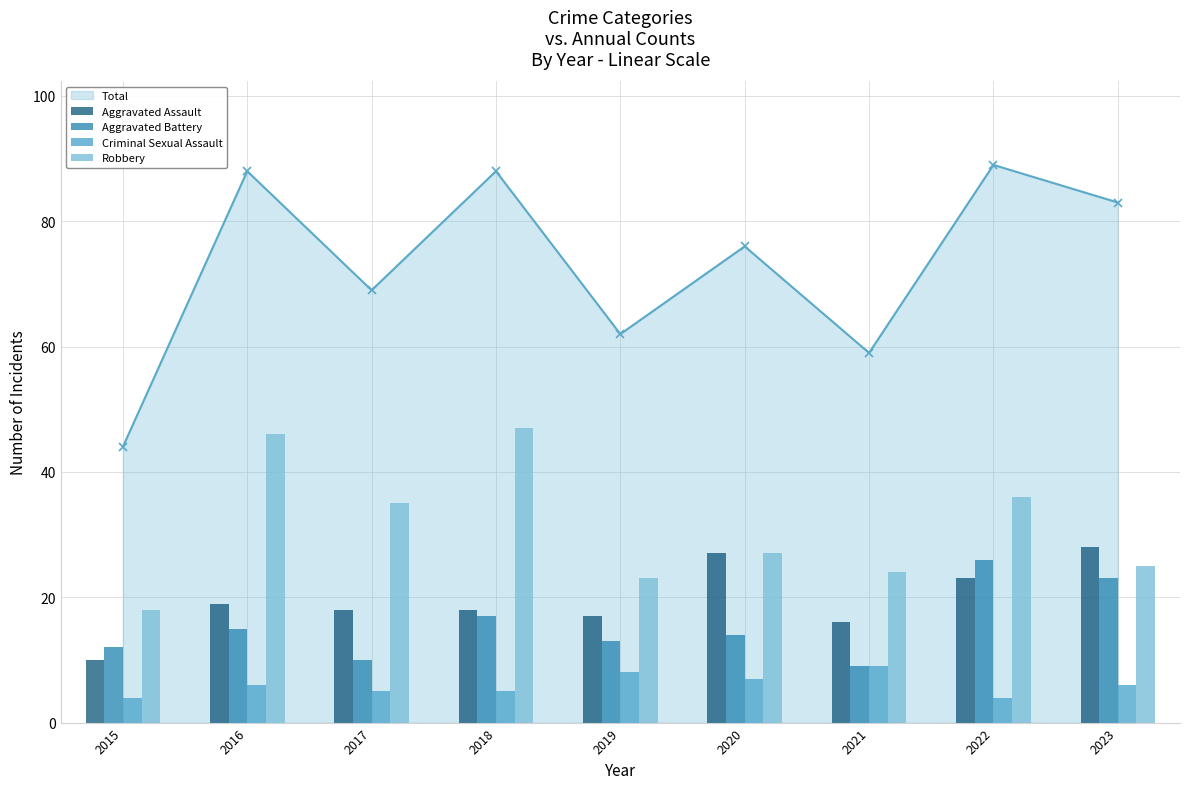

What is the difference between the maximum and minimum values in the Robbery series?

29